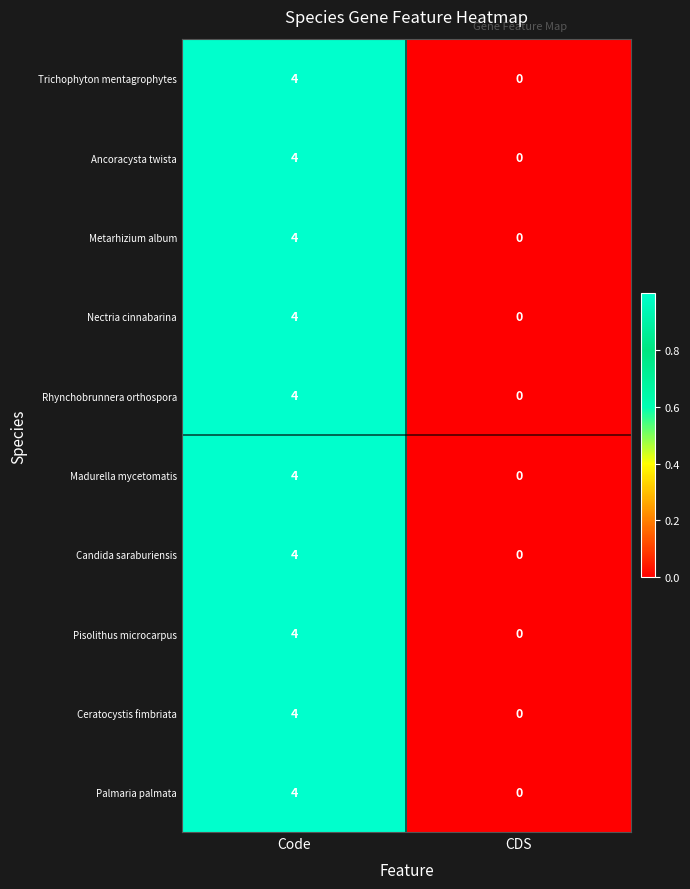

What is the difference between the maximum and minimum values in the Palmaria palmata series?

4